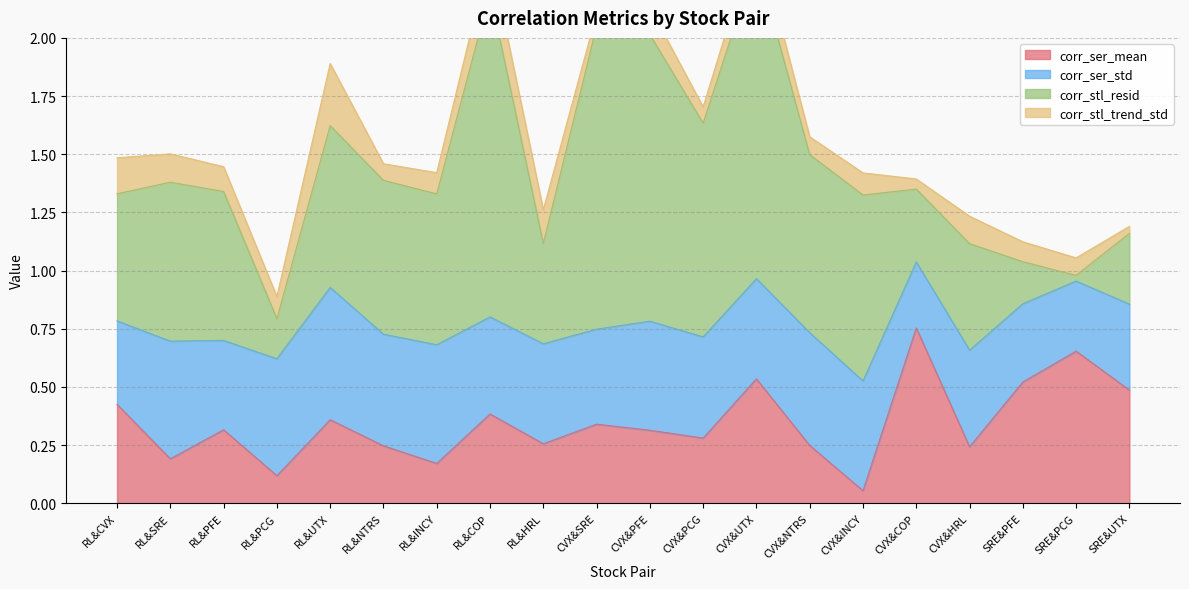

How many times do corr_ser_std and corr_stl_resid cross each other?

3